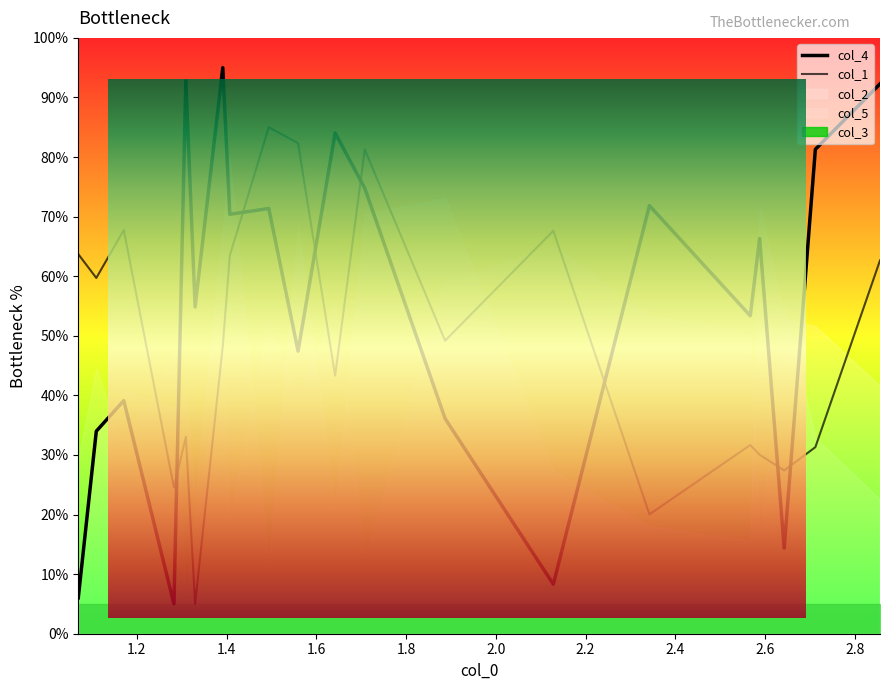

After their last crossing, which series has the higher values: col_1 or col_4?

col_4